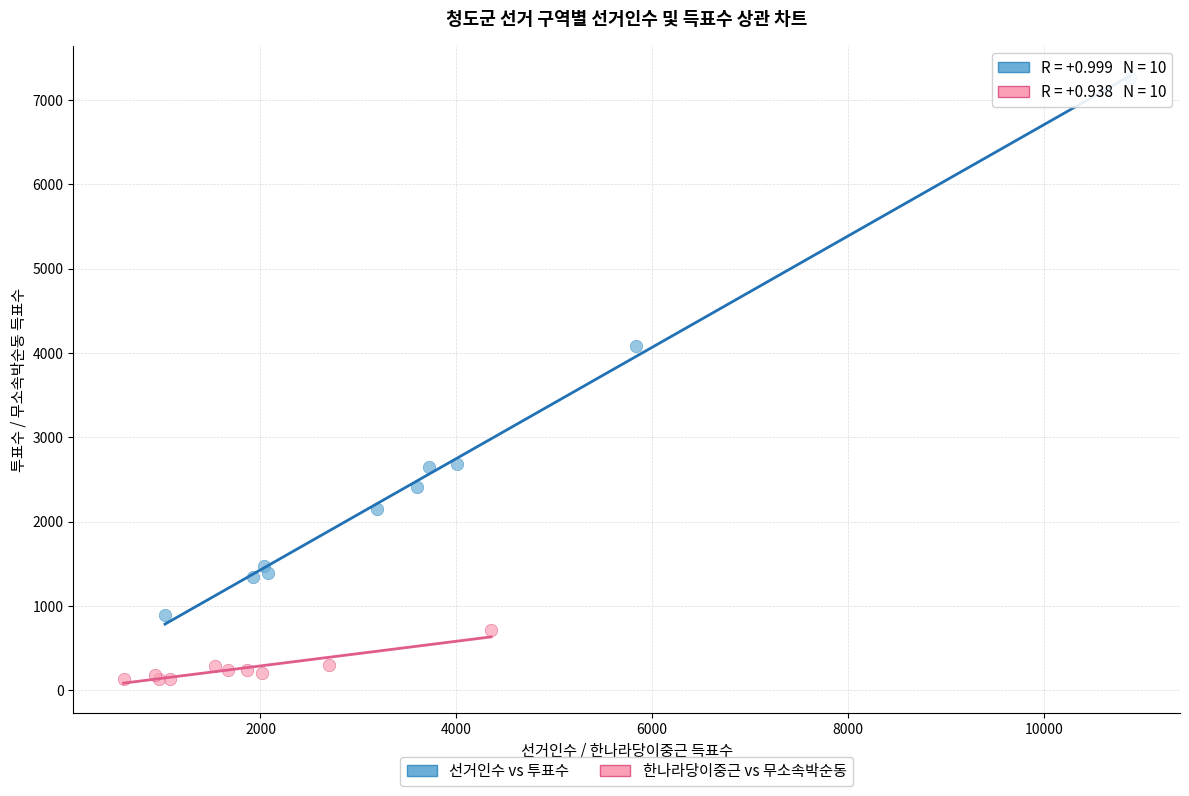

Which series reaches the minimum Y coordinate?

한나라당이중근 vs 무소속박순동